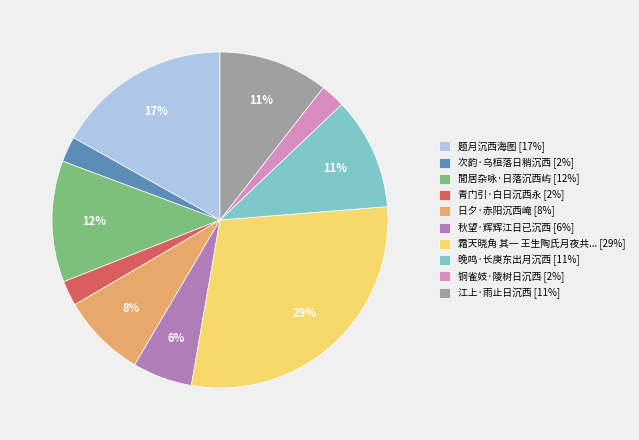

Is it true that 青门引·白日沉西永 [2%] is 2% of the pie?

True